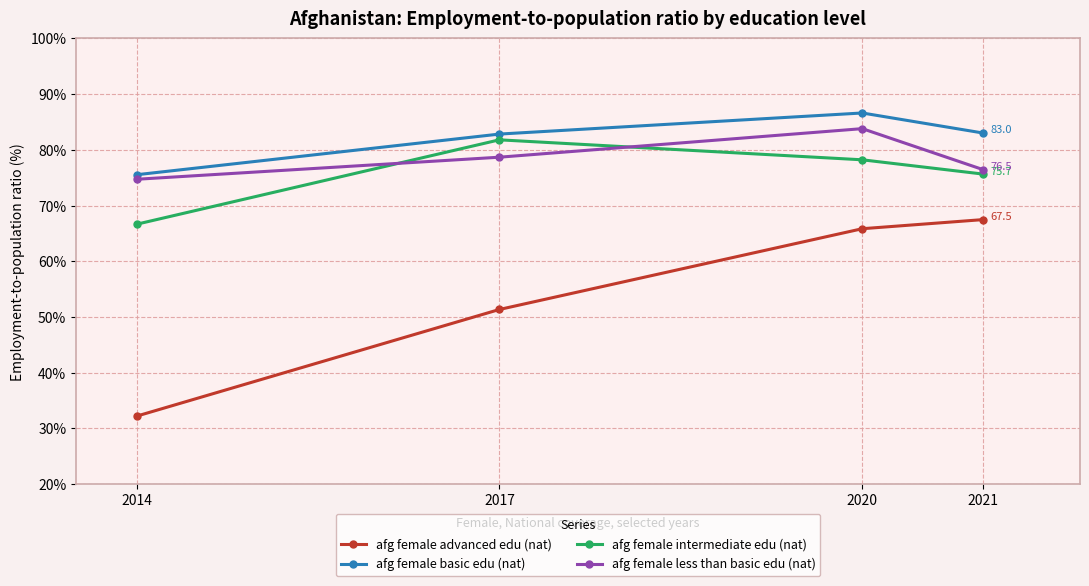

True or false: afg female less than basic edu (nat) has a value of 83.8 at 2020.

True